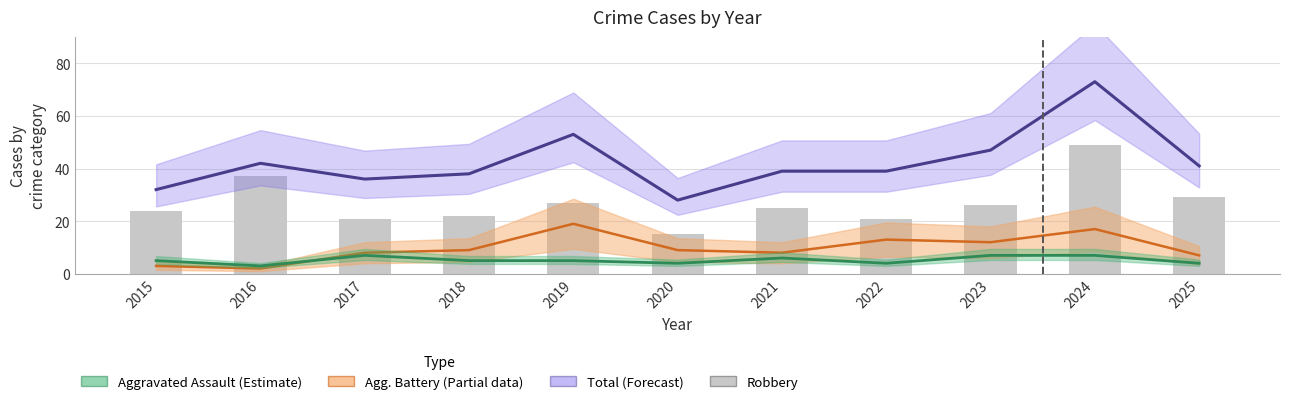

What is the average value?

27